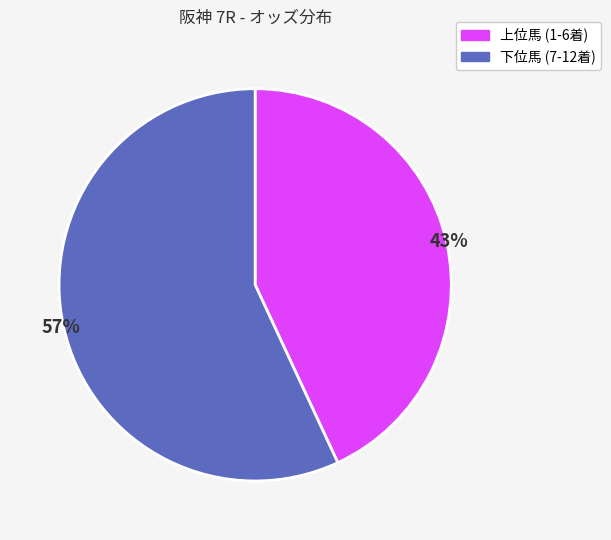

To the nearest percent, what is the difference between the largest and smallest slice percentages?

14%